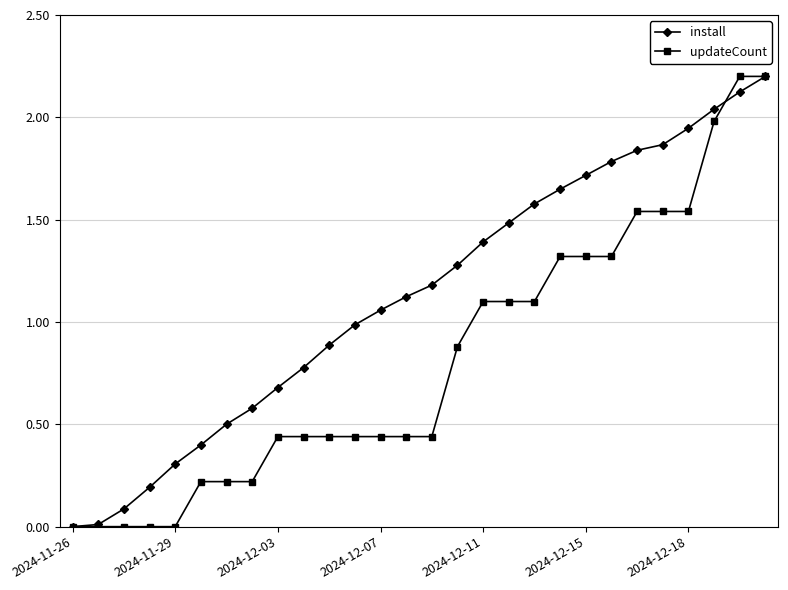

List the series in order of their overall mean, lowest first.

updateCount, install